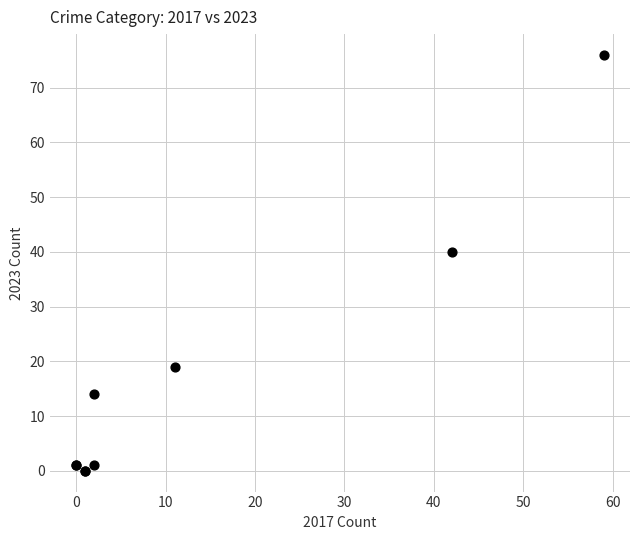

What Y value in the scatter plot is closest to 38?

40